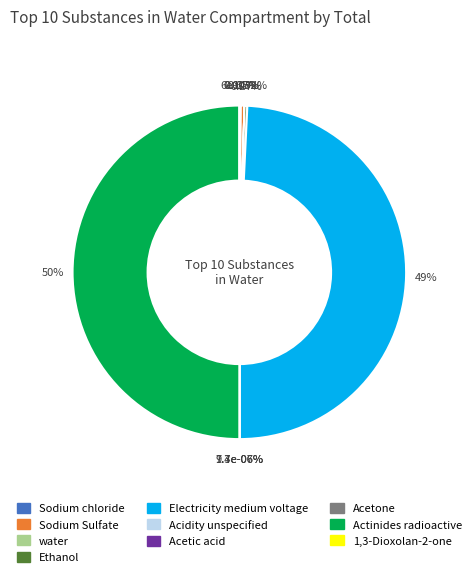

The Sodium Sulfate slice represents 0% of the pie. True or false?

True